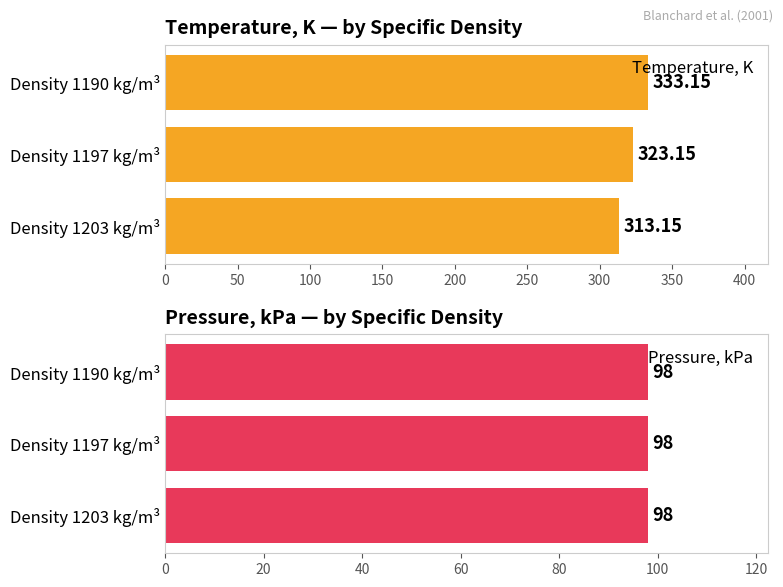

Rank the categories by Temperature, K value from lowest to highest.

Density 1203 kg/m³, Density 1197 kg/m³, Density 1190 kg/m³